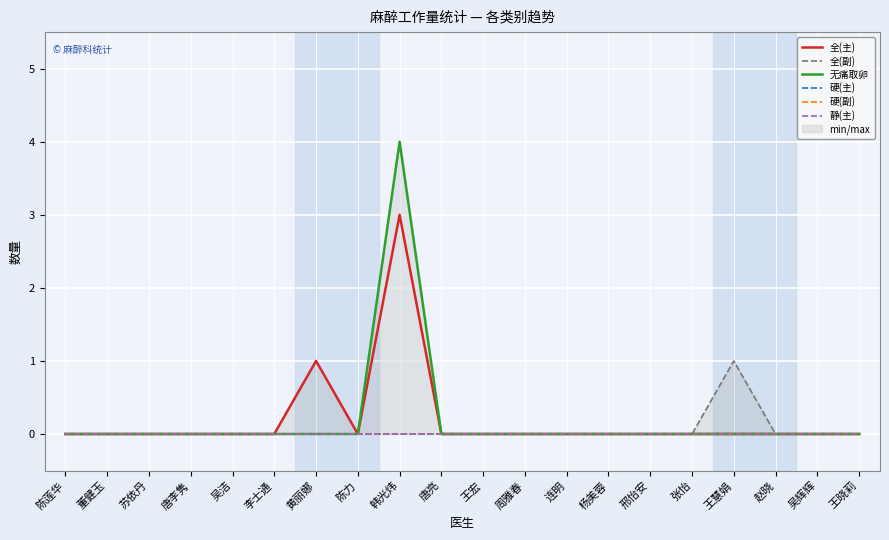

True or false: 硬(副) and 全(副) cross at least once.

False